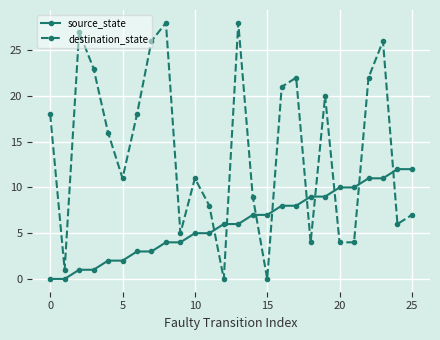

How many series are shown in this chart?

2